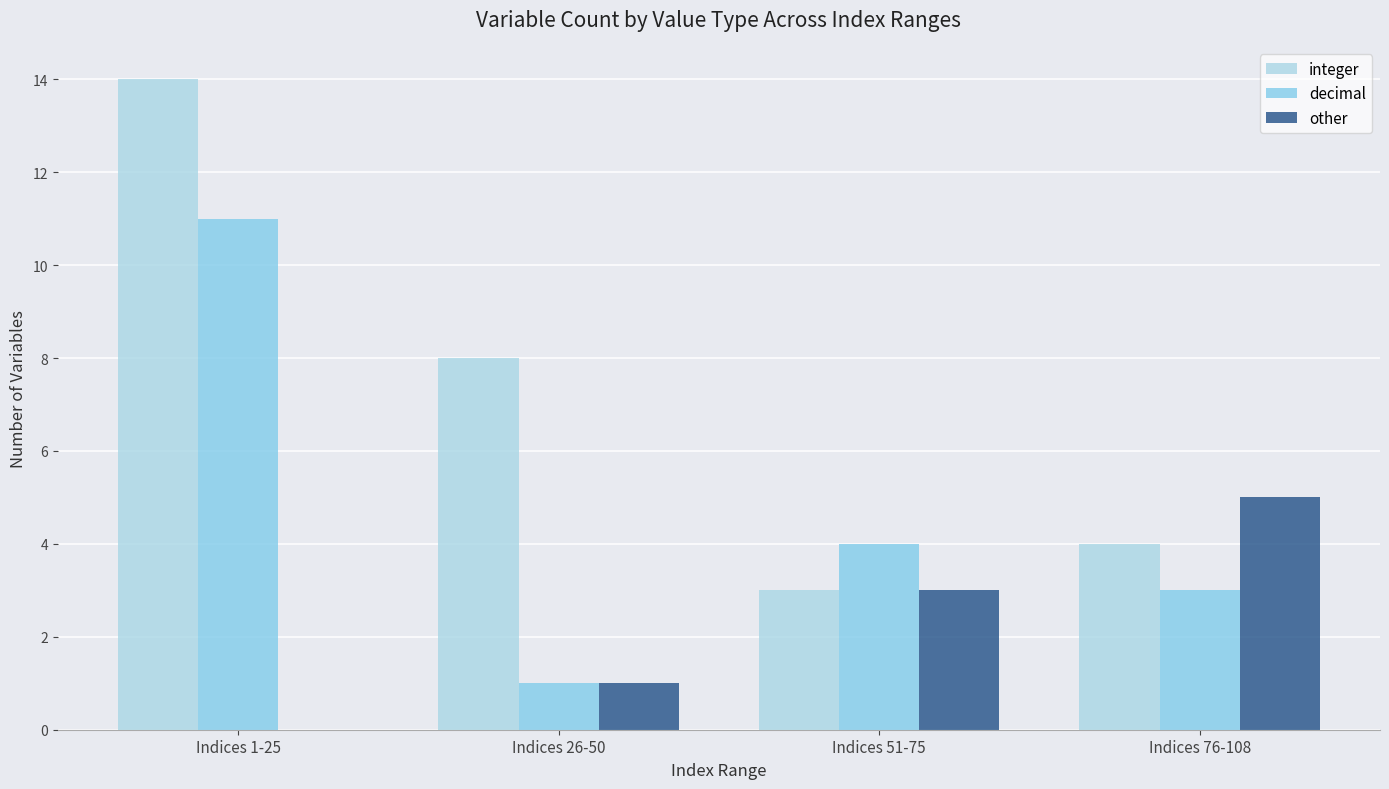

At which category is the sum across all series the highest?

Indices 1-25